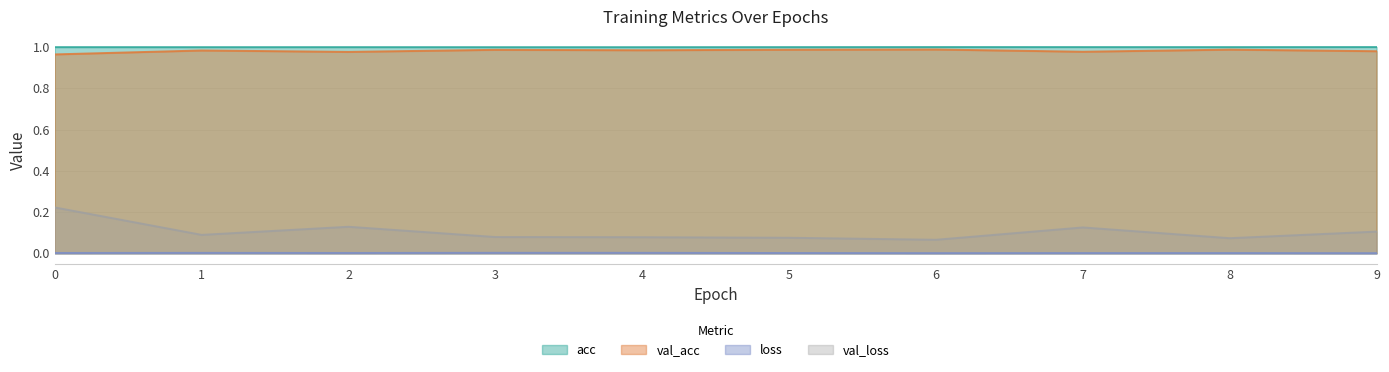

True or false: val_loss and loss cross at least once.

False